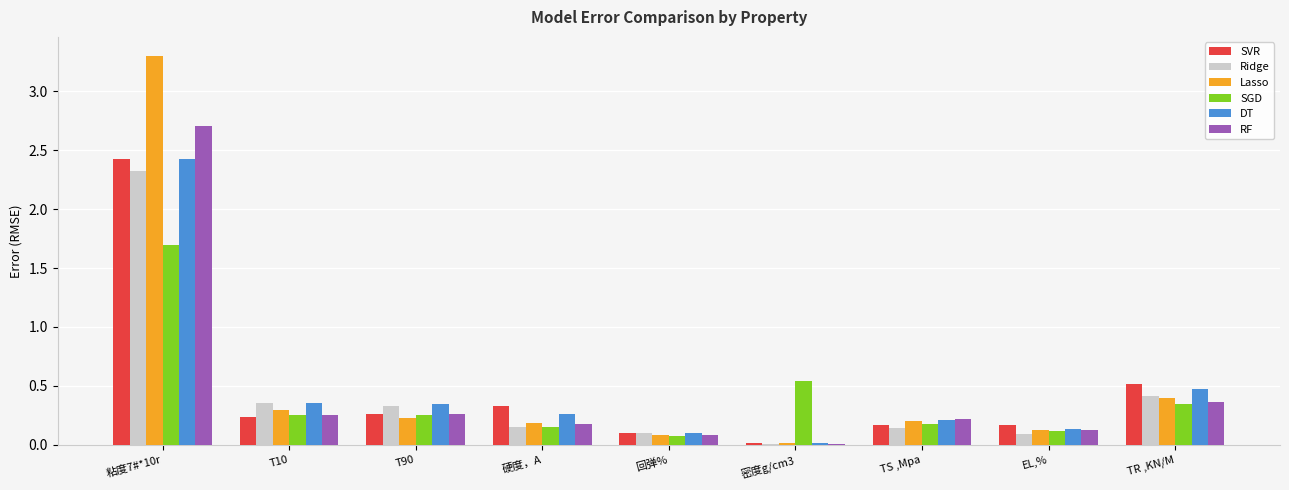

Between T10 and 硬度，A, which series saw the biggest shift?

Ridge